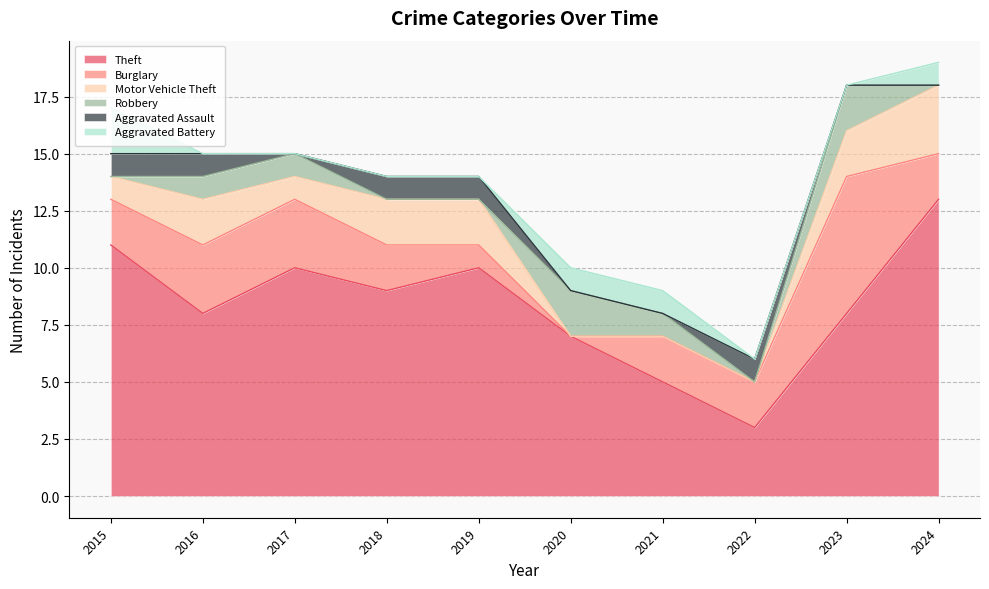

Between 2024 and 2021, which is larger?

2024